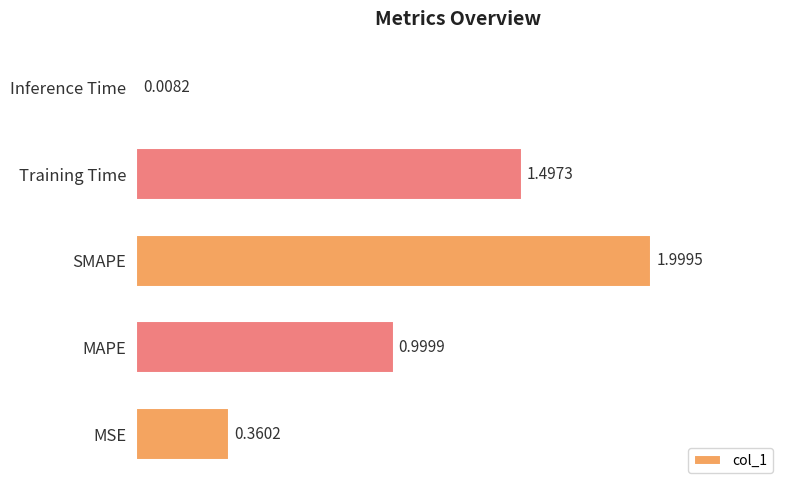

Between Training Time and SMAPE, which is larger?

SMAPE